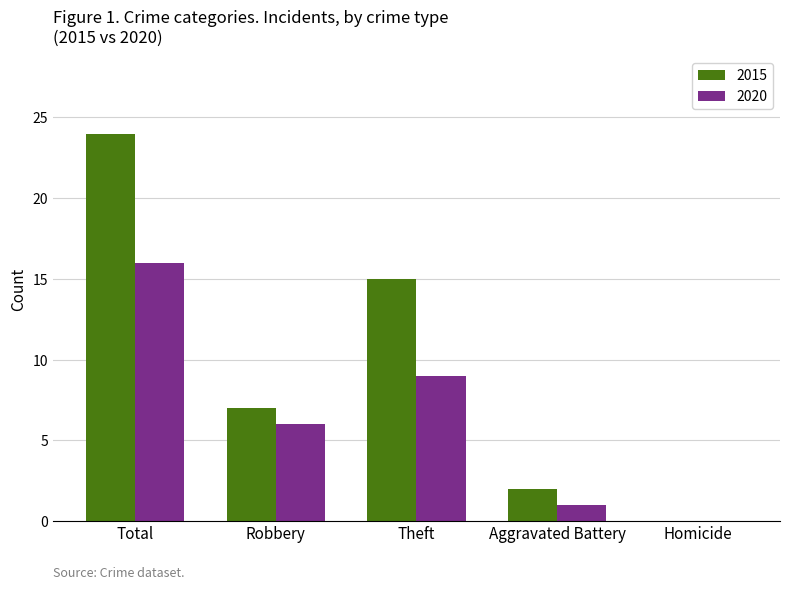

Does the chart contain stacked bars?

No